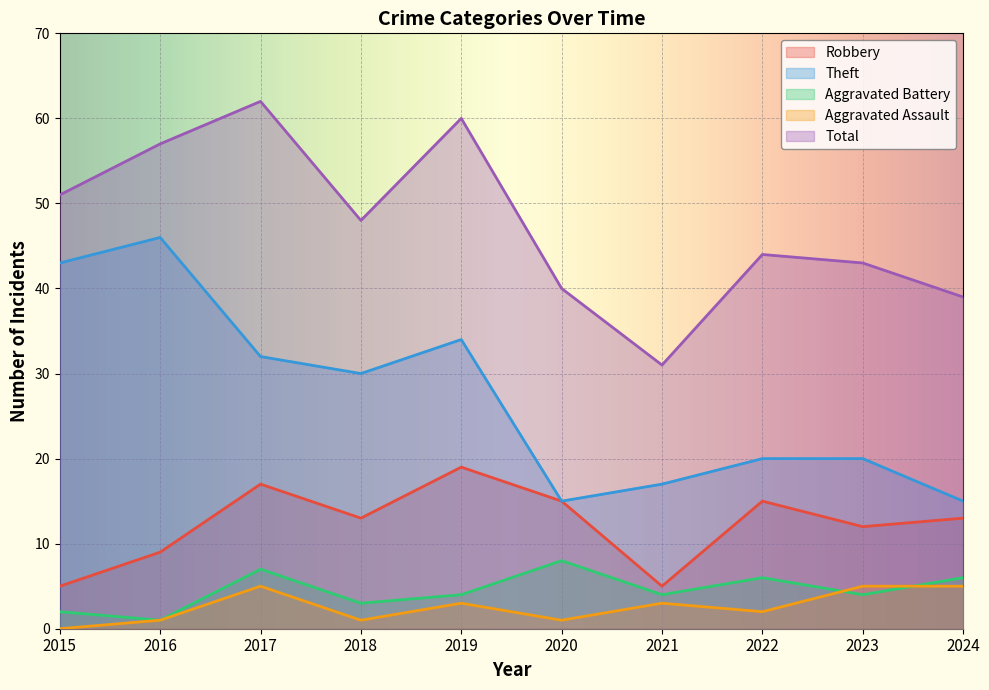

True or false: Robbery has a value of 8 at 2021.

False